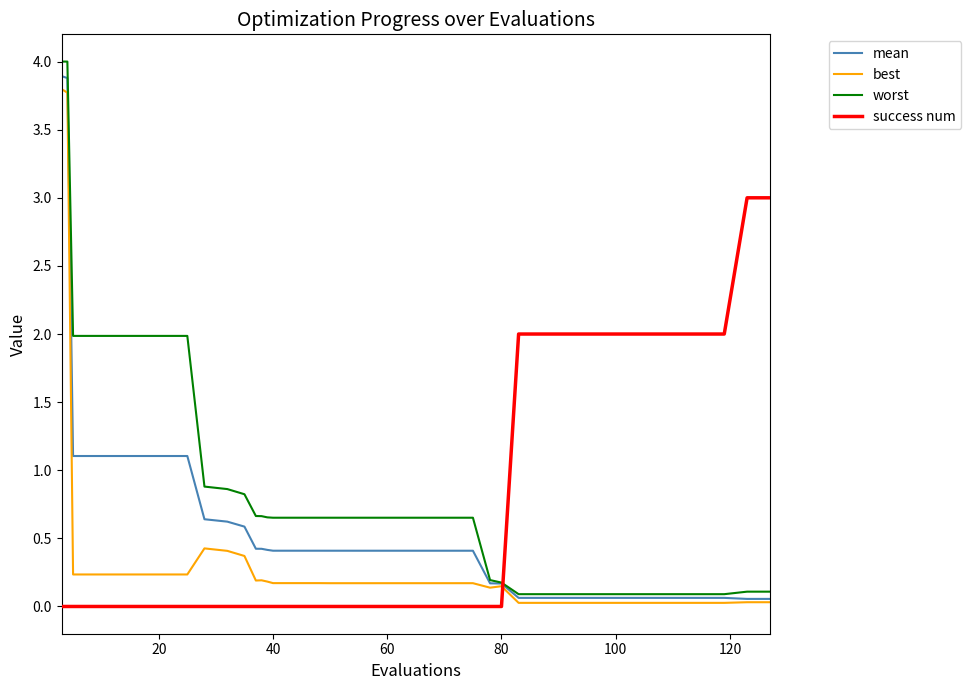

Count the success num values in the range 0 to 2.

38